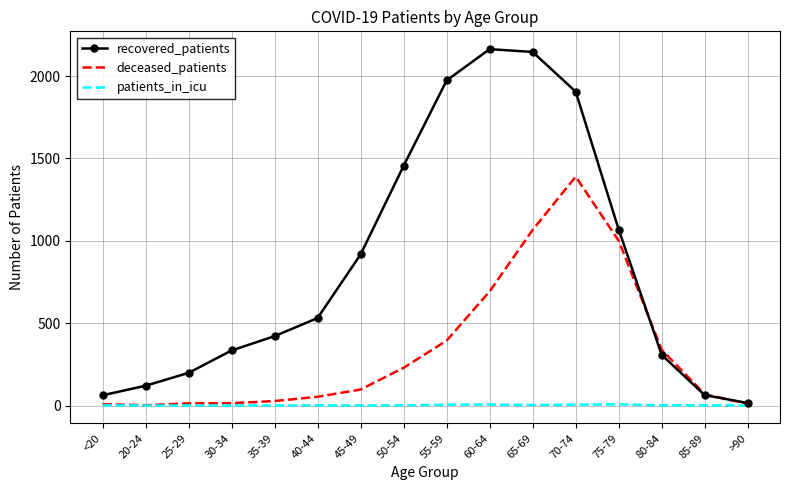

What is the sum of the deceased_patients values at 20-24 and 85-89?

71